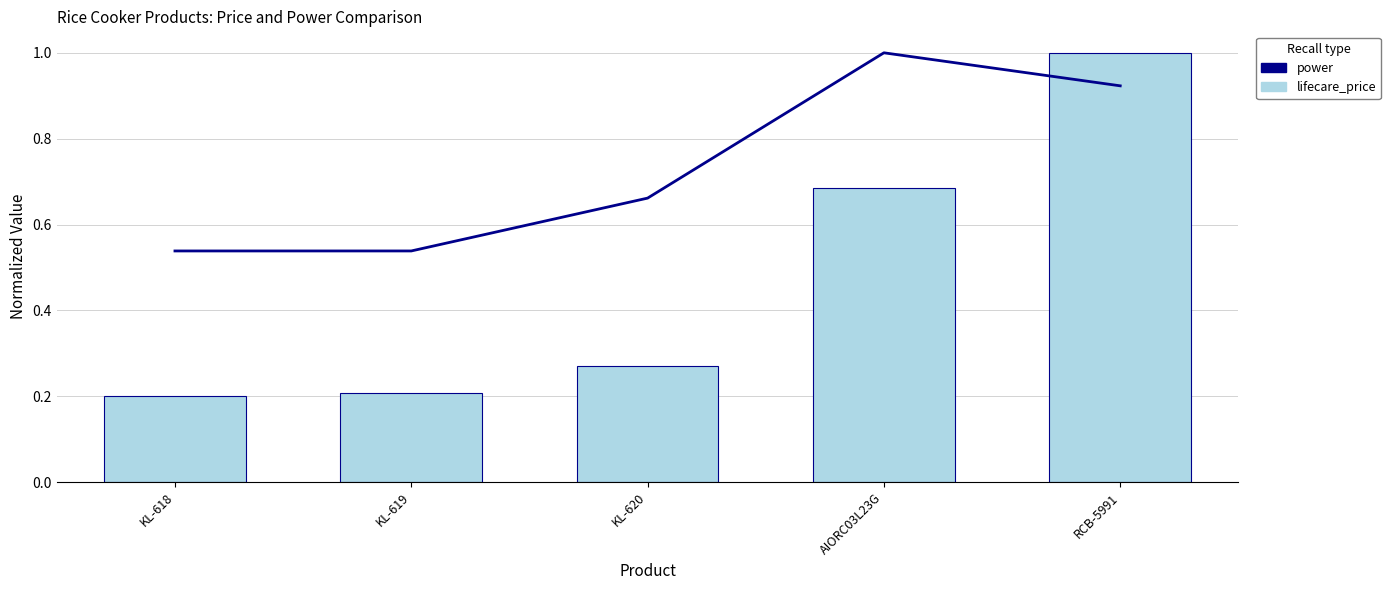

Rank the series by their average value, from lowest to highest.

lifecare_price, power